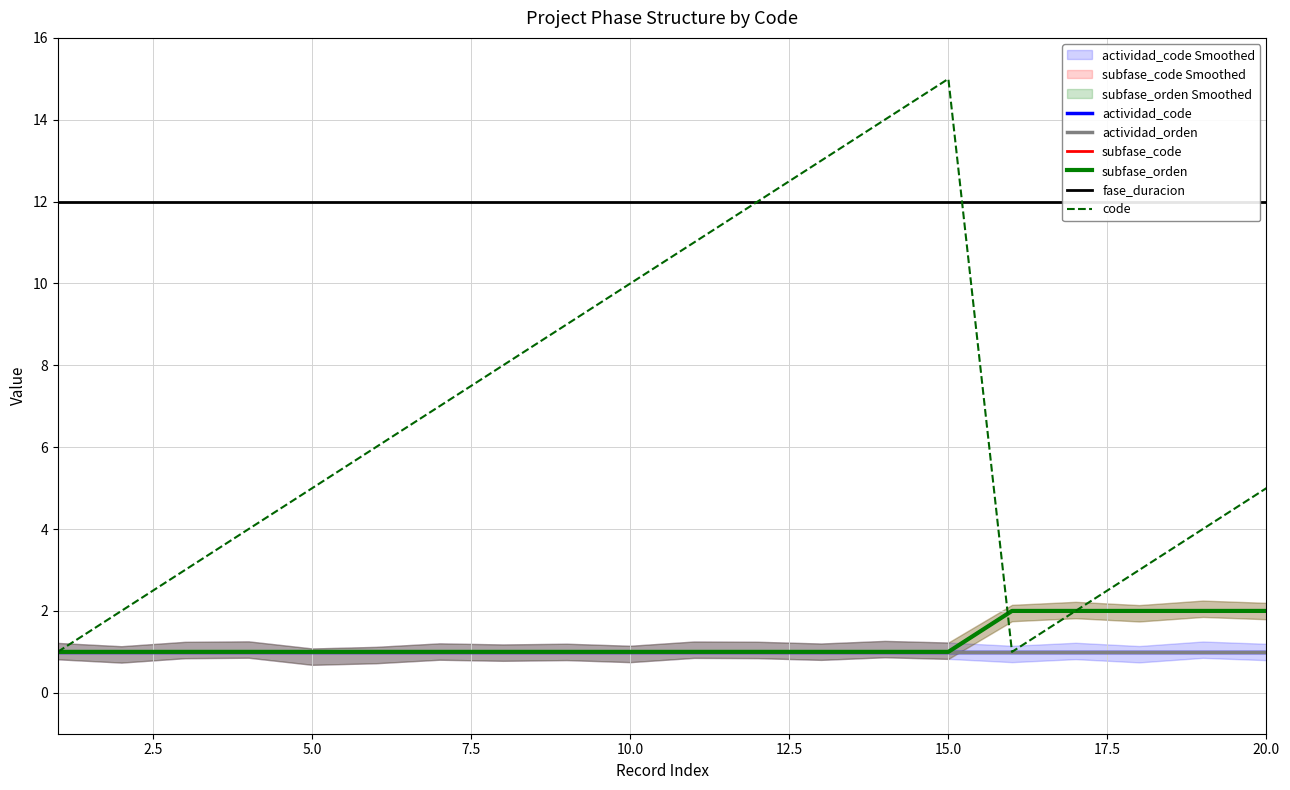

True or false: subfase_code and actividad_code cross at least once.

False